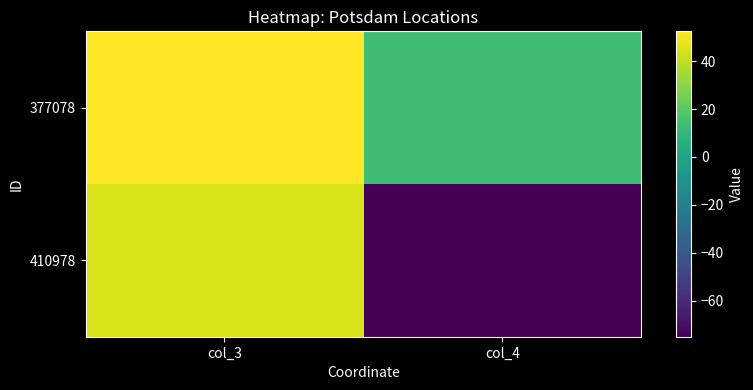

Reading left to right, list all the values displayed in this chart.

377078: col_3=52.4	col_4=13.1
410978: col_3=44.7	col_4=-75.0